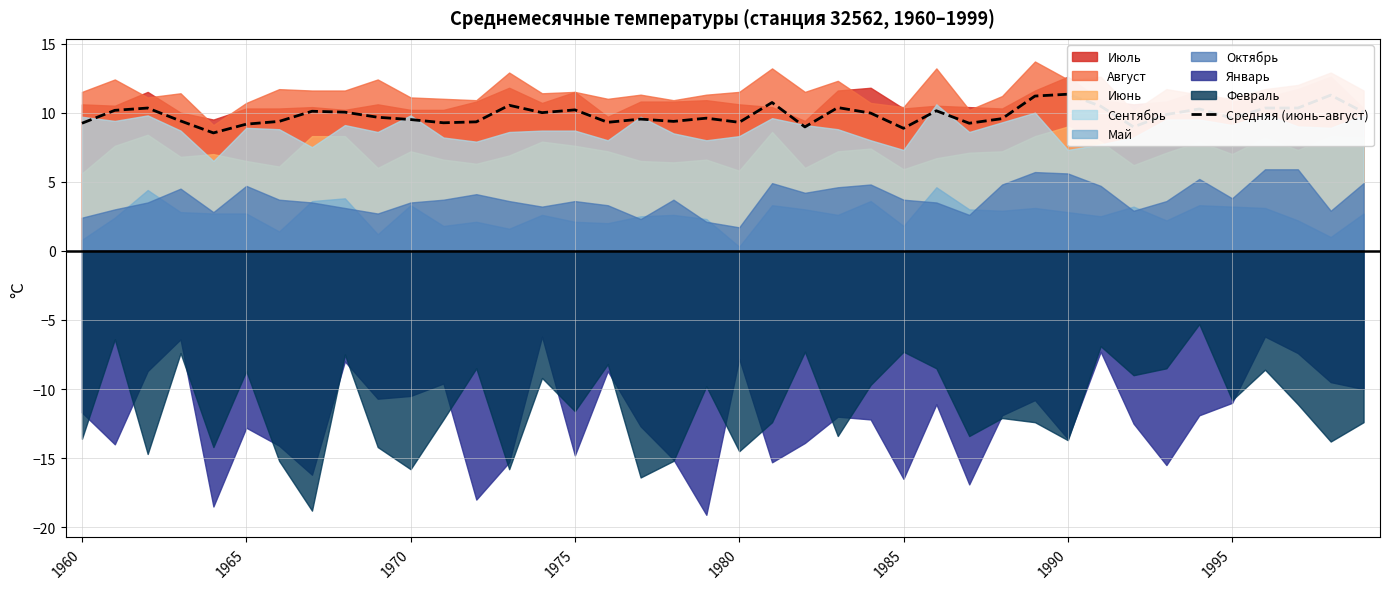

Reading right to left, what are all the values shown in this chart?

10.0	11.3	10.3	10.3	9.6	10.3	9.9	9.0	10.5	11.3	11.2	9.6	9.2	10.1	8.9	10.0	10.4	9.0	10.7	9.3	9.6	9.4	9.5	9.3	10.2	10.0	10.5	9.3	9.3	9.5	9.7	10.0	10.1	9.4	9.2	8.5	9.4	10.3	10.2	9.2